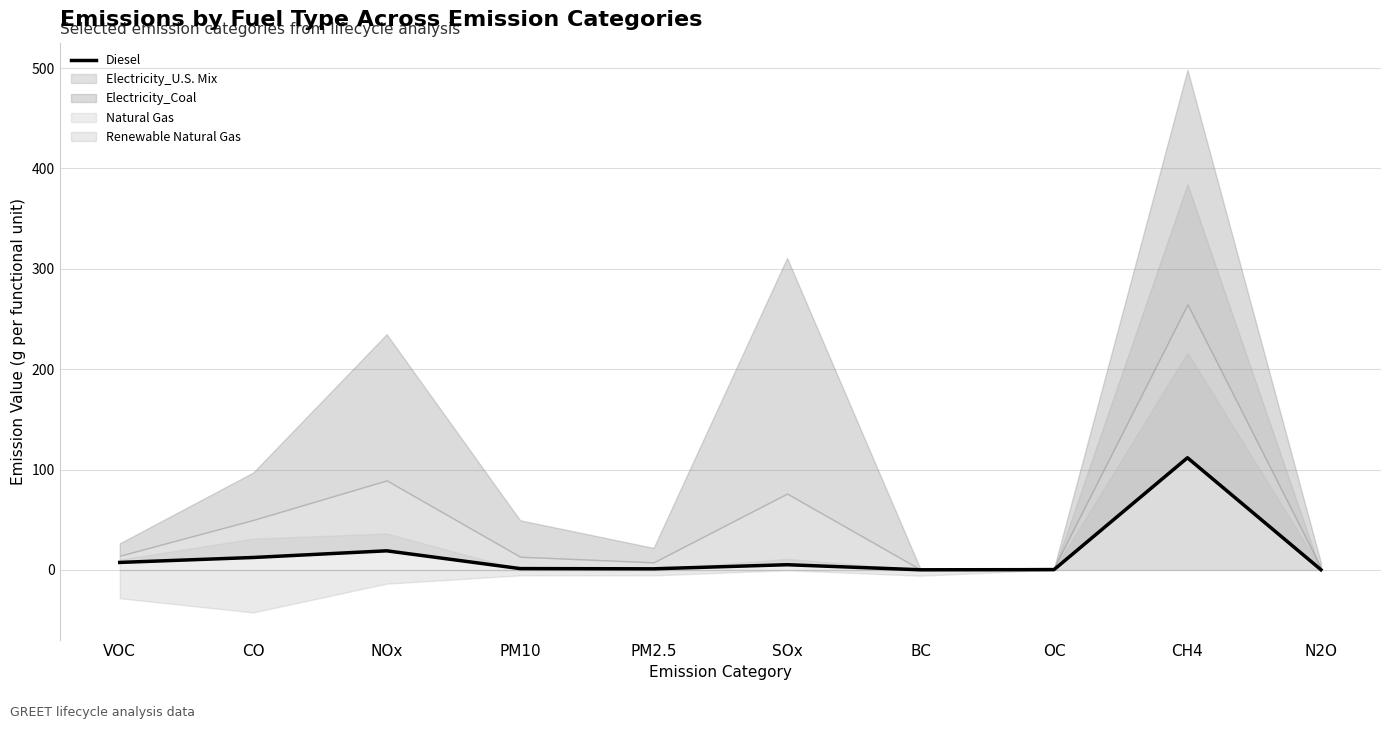

Rank the categories by value from lowest to highest.

BC, N2O, OC, PM2.5, PM10, SOx, VOC, CO, NOx, CH4